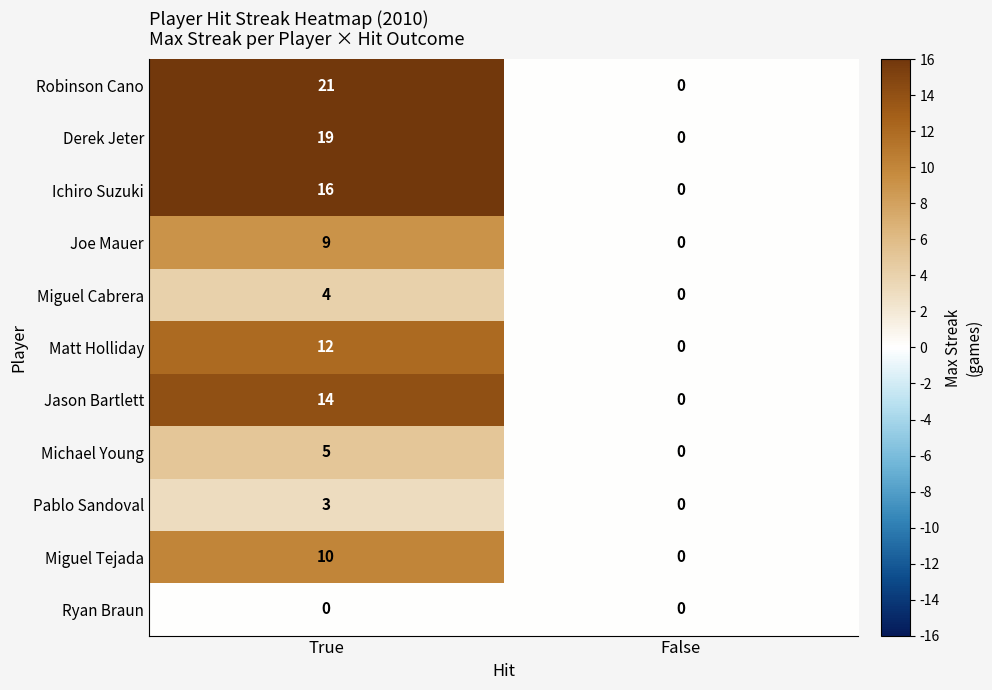

Reading left to right, transcribe all the data shown in this chart.

Robinson Cano: 21	0
Derek Jeter: 19	0
Ichiro Suzuki: 16	0
Joe Mauer: 9	0
Miguel Cabrera: 4	0
Matt Holliday: 12	0
Jason Bartlett: 14	0
Michael Young: 5	0
Pablo Sandoval: 3	0
Miguel Tejada: 10	0
Ryan Braun: 0	0